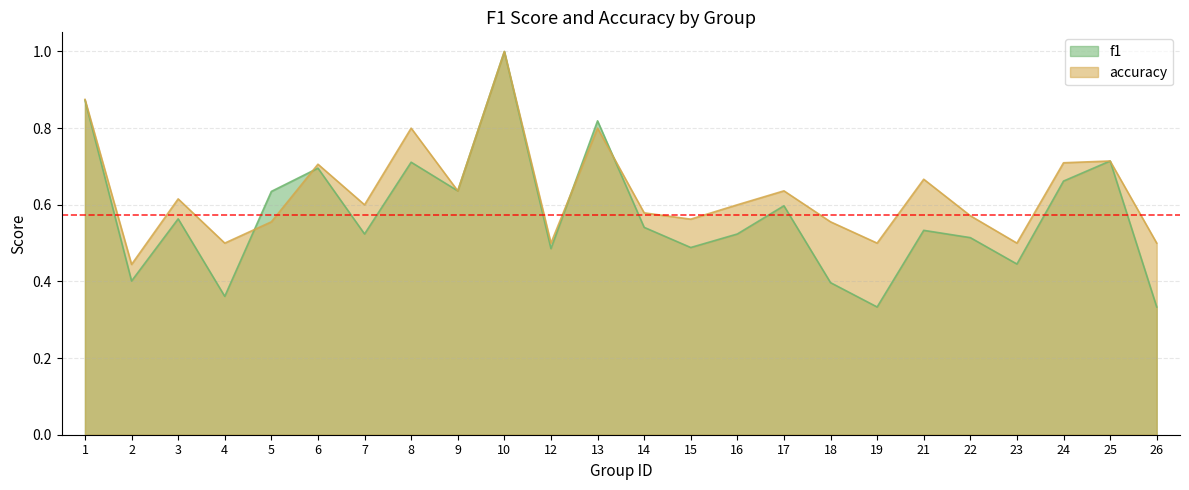

What is the difference between the maximum and minimum values in the accuracy series?

0.6